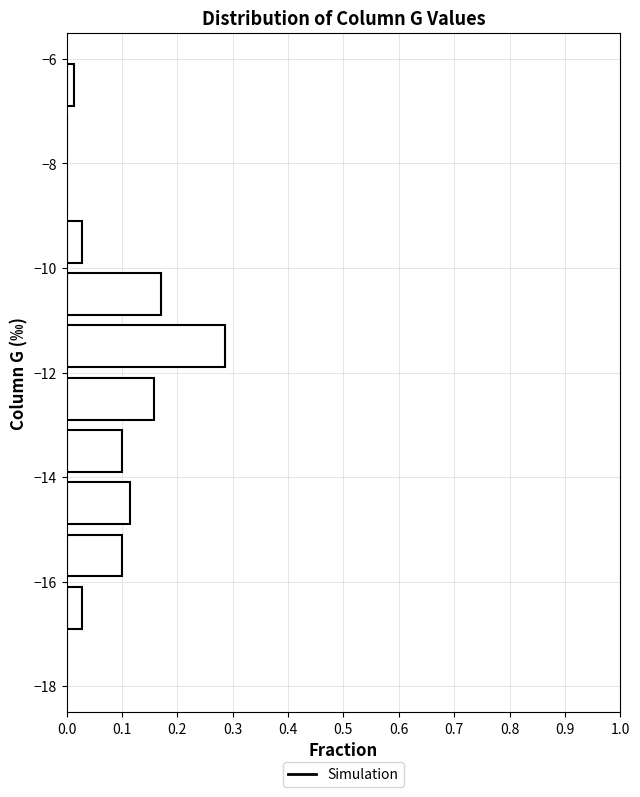

Reading bottom to top, list every bar in this chart as the range it spans on the y-axis followed by its length. The values are not printed on the chart, so give them approximately, as read against the axis.

-18 to -17: 0
-17 to -16: 0.03
-16 to -15: 0.10
-15 to -14: 0.11
-14 to -13: 0.10
-13 to -12: 0.16
-12 to -11: 0.29
-11 to -10: 0.17
-10 to -9: 0.03
-9 to -8: 0
-8 to -7: 0
-7 to -6: 0.01